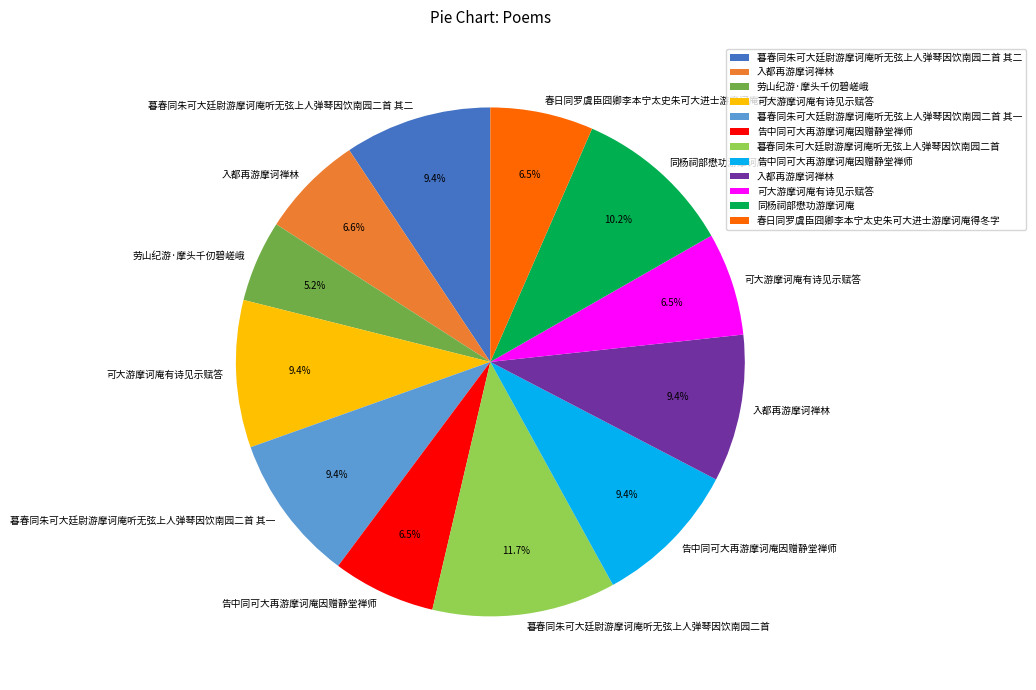

Is there a majority slice in this chart?

No